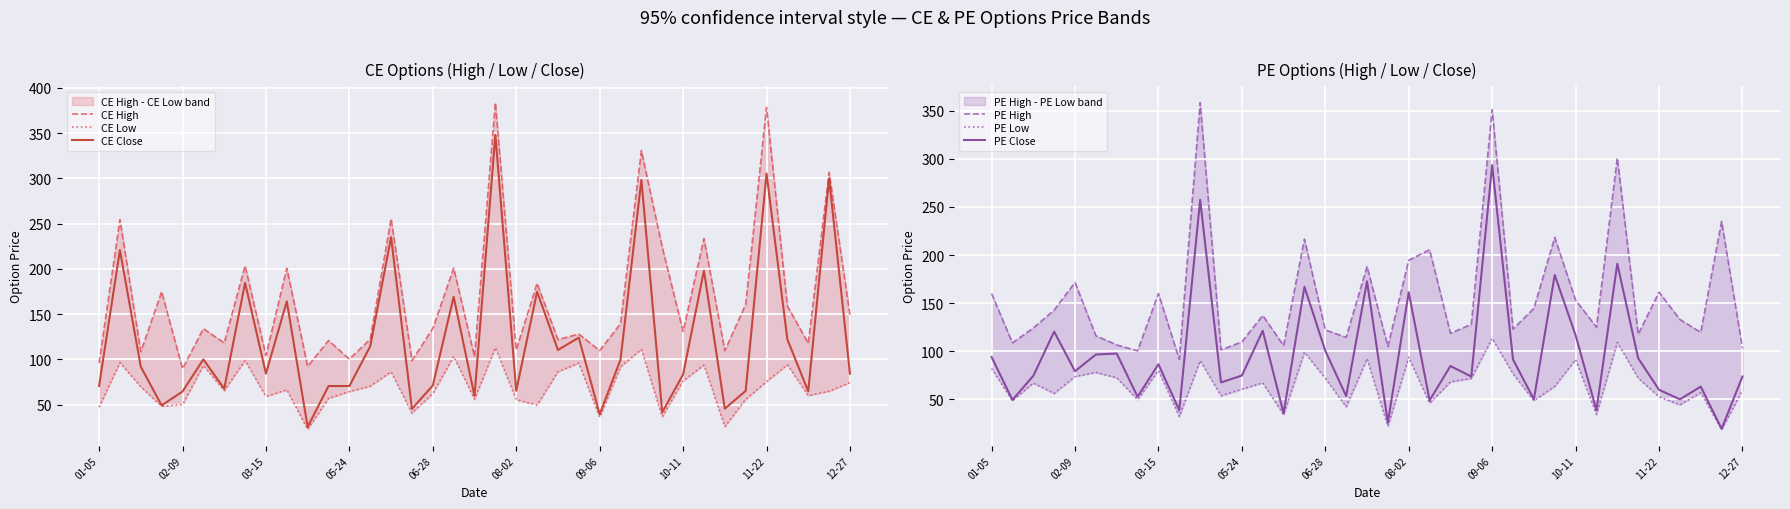

The CE Close series shows 64.5 at 02-09. True or false?

True